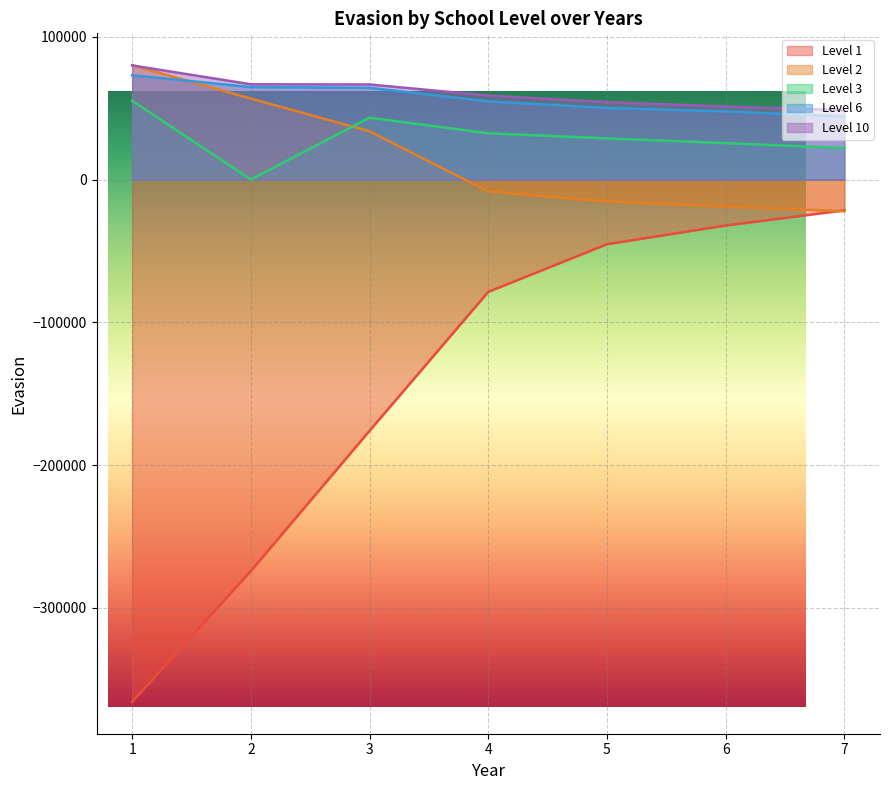

Is it true that Level 6 equals 86398 at 5?

False